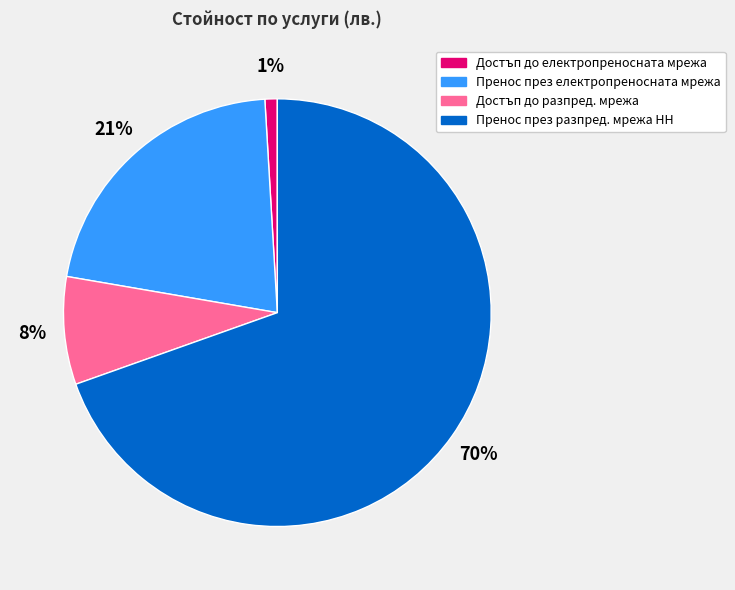

True or false: Пренос през разпред. мрежа НН accounts for 60% of the total.

False